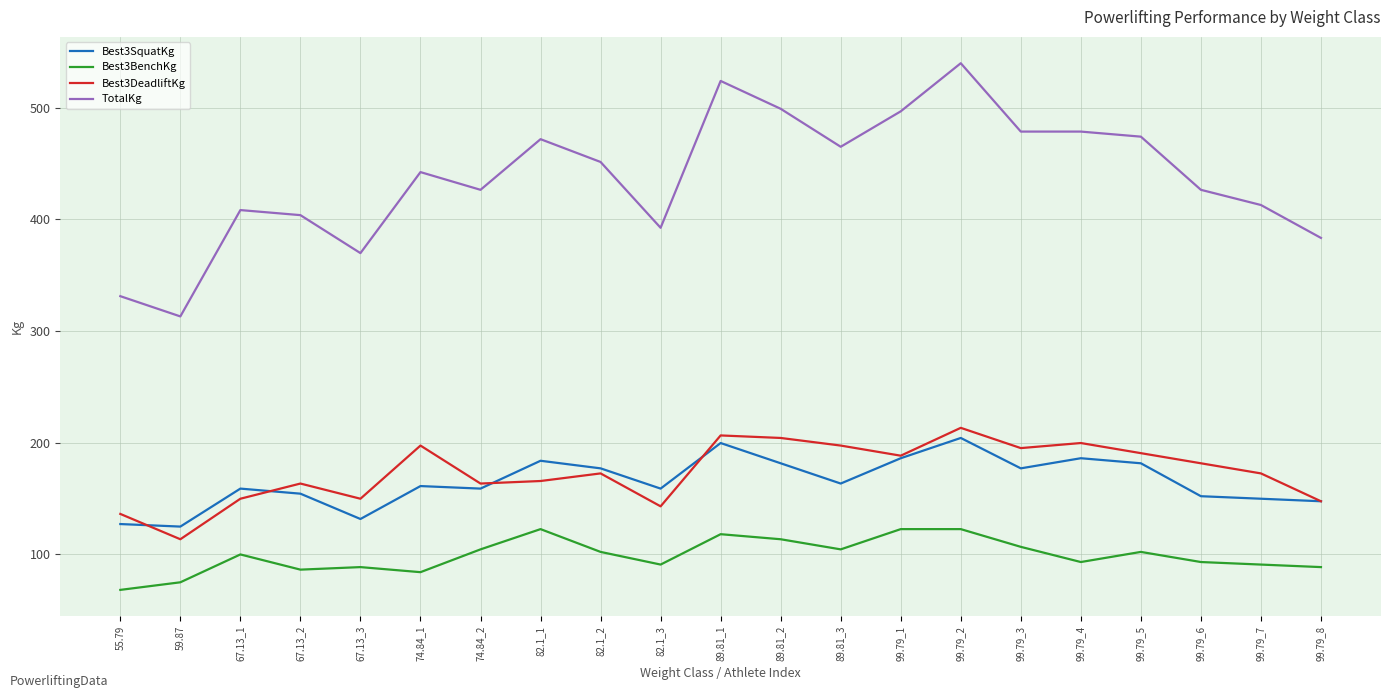

What are all the series names shown in the legend?

Best3SquatKg, Best3BenchKg, Best3DeadliftKg, TotalKg